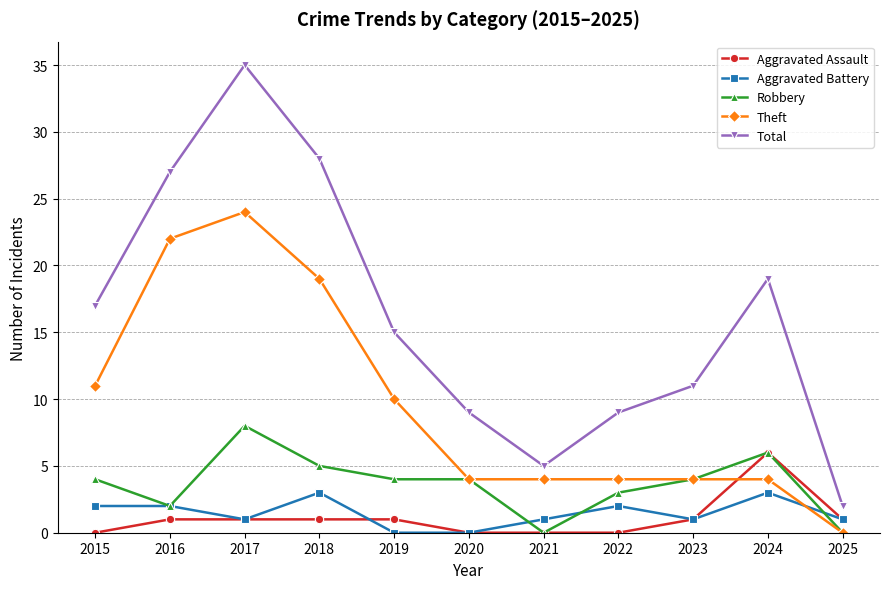

Which series has the largest total across all categories?

Total